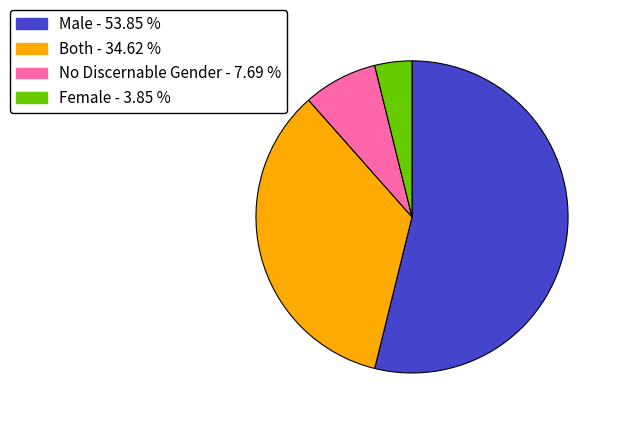

Combined, do Both and Male account for over 50%?

Yes